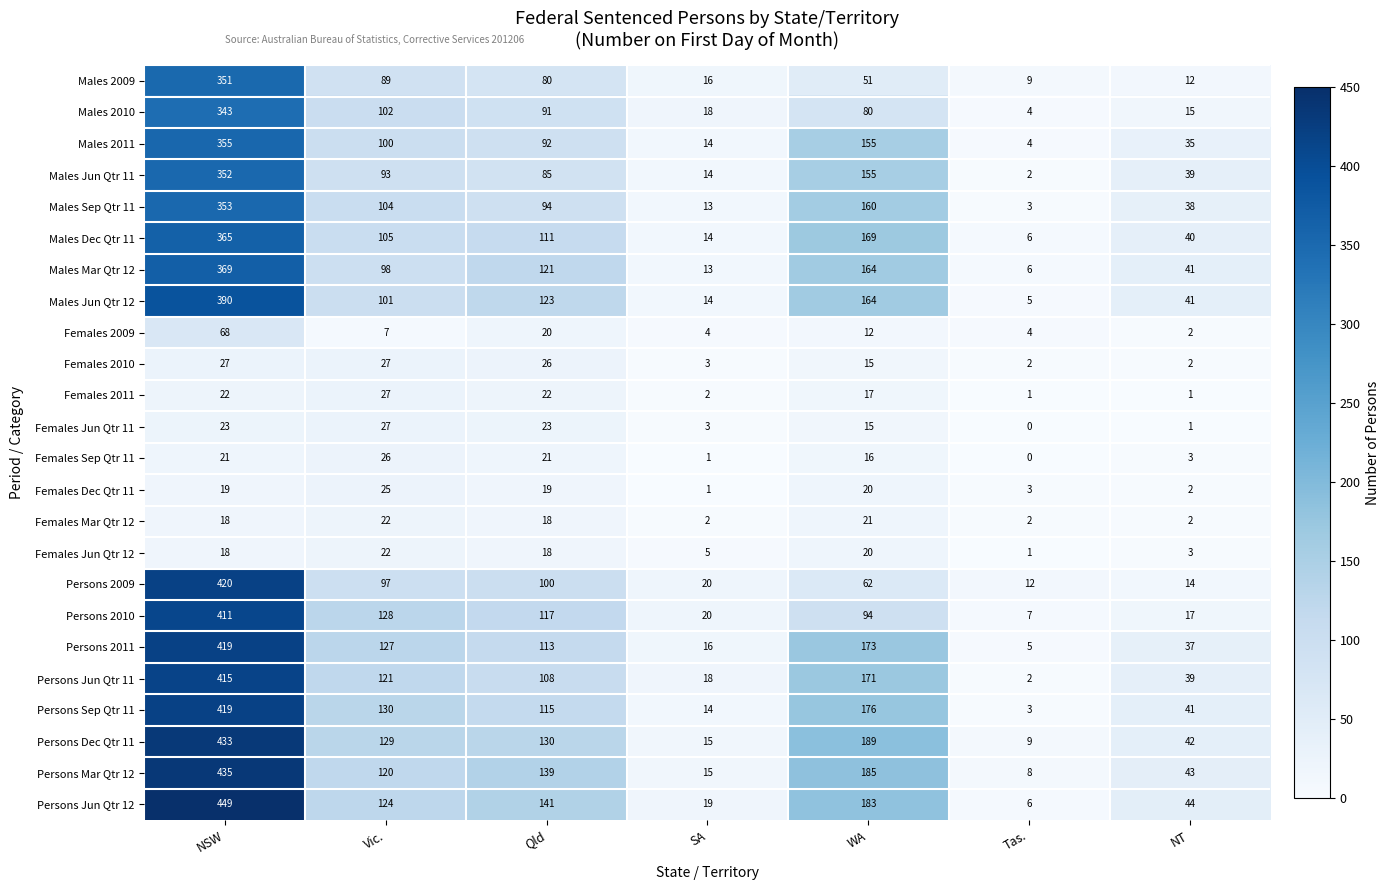

Which series has the largest range (max minus min)?

Persons Jun Qtr 12